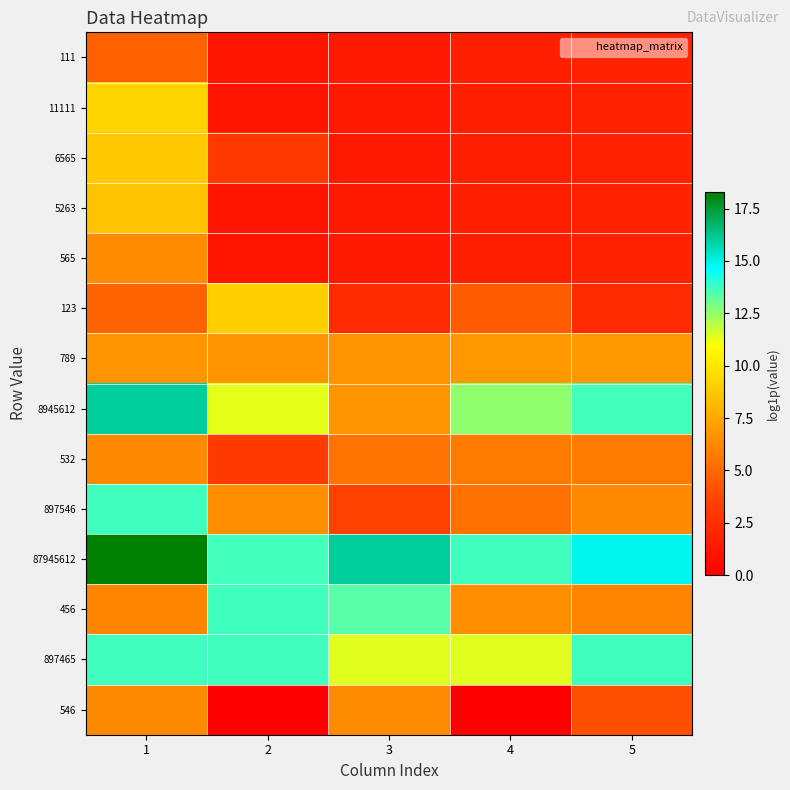

What is the maximum value shown in the chart?

18.3